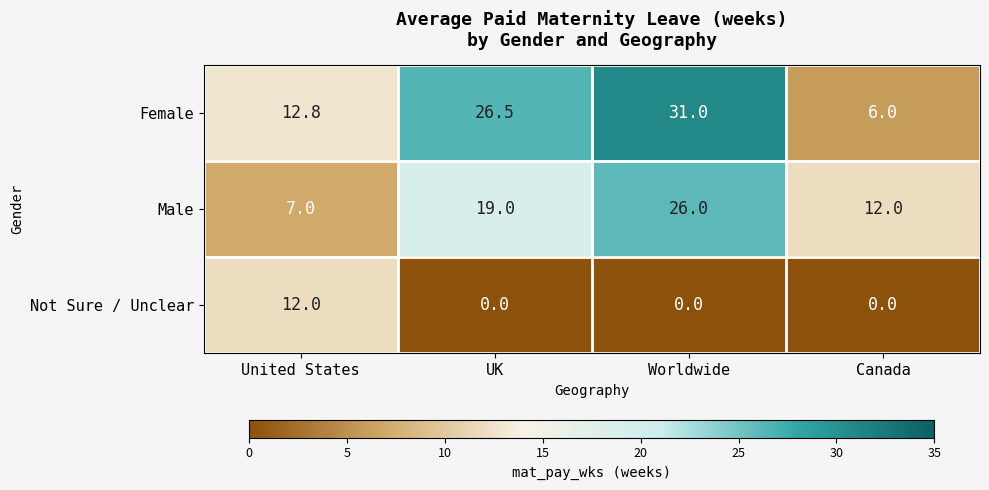

How many series are shown in this chart?

3